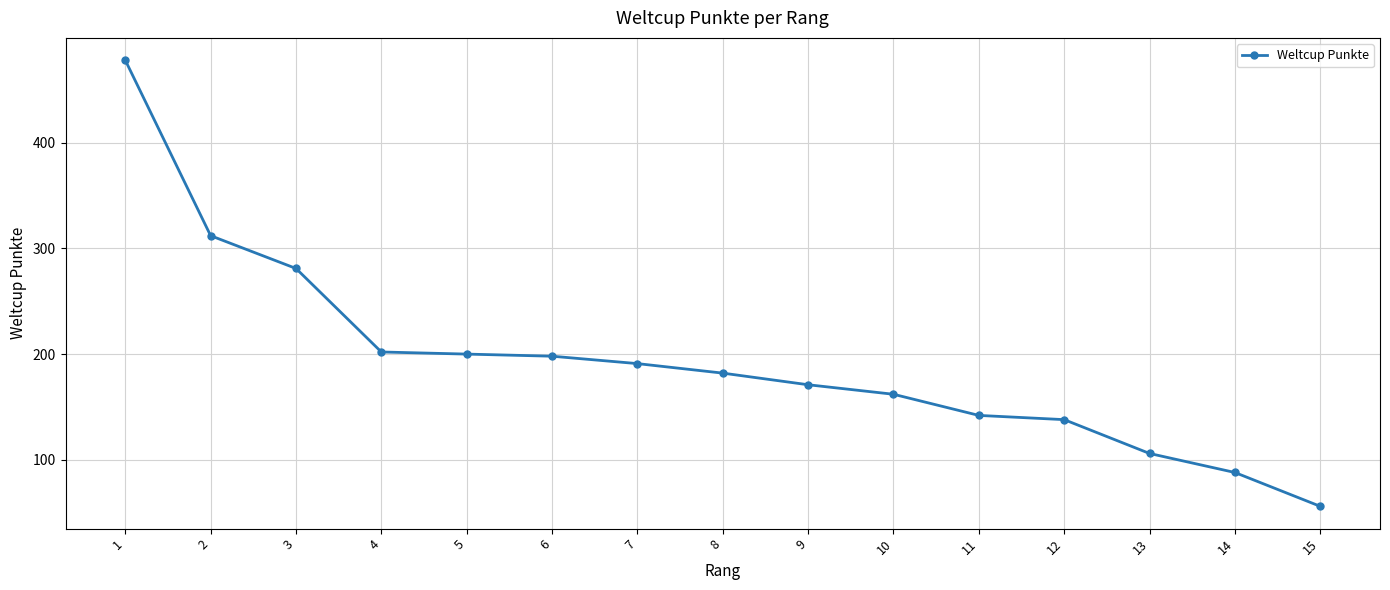

How many values are below 182?

7